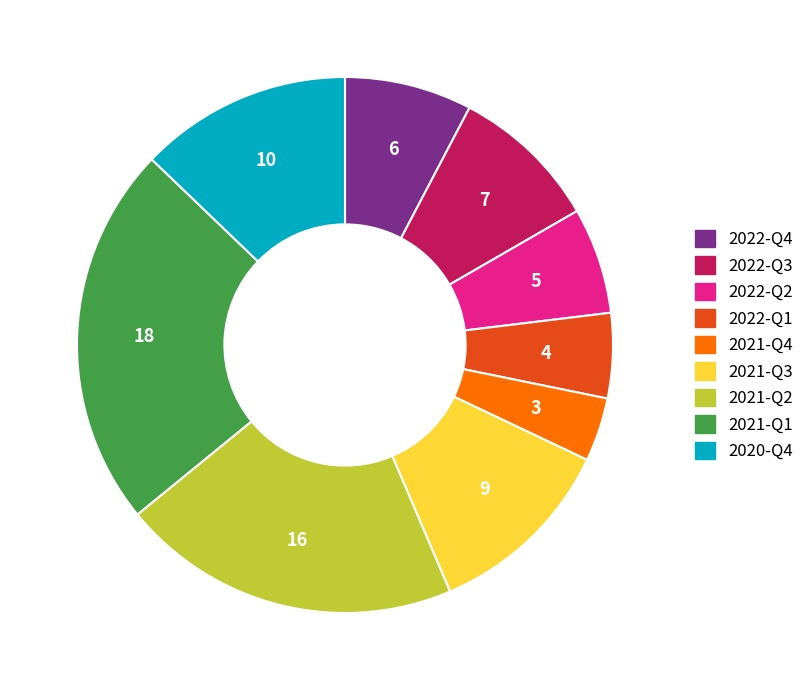

Count the number of slices in the pie.

9